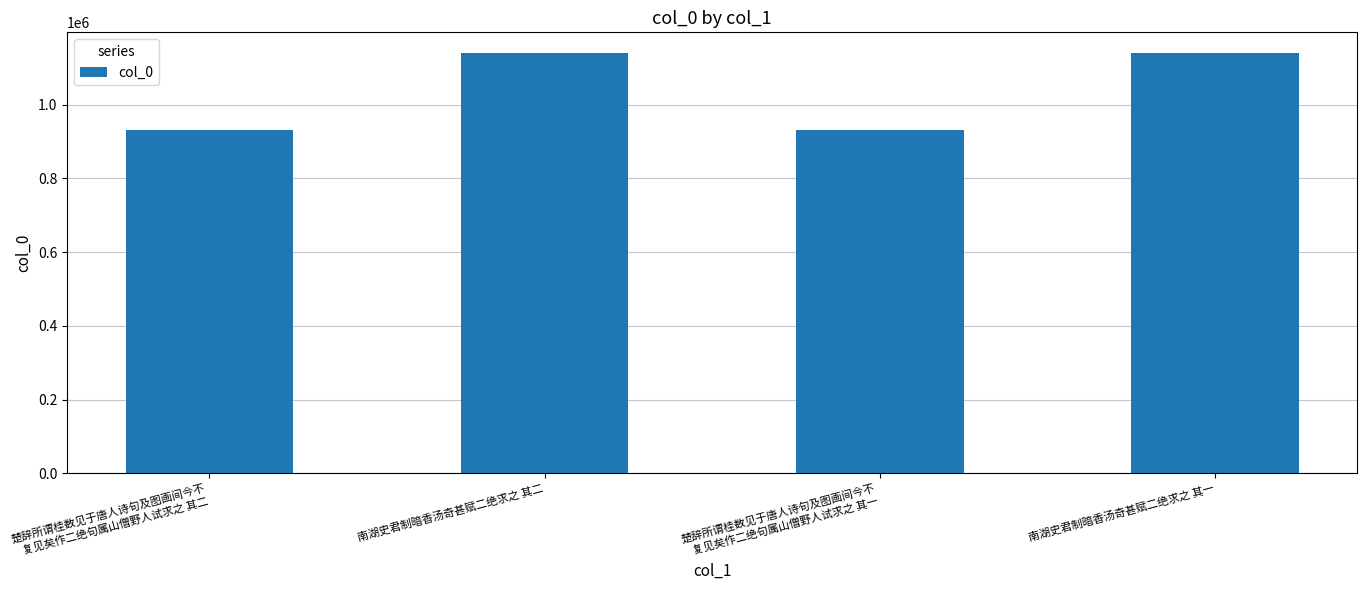

What value does the data have at 南湖史君制暗香汤奇甚赋二绝求之 其一, to the nearest 50?

1139550